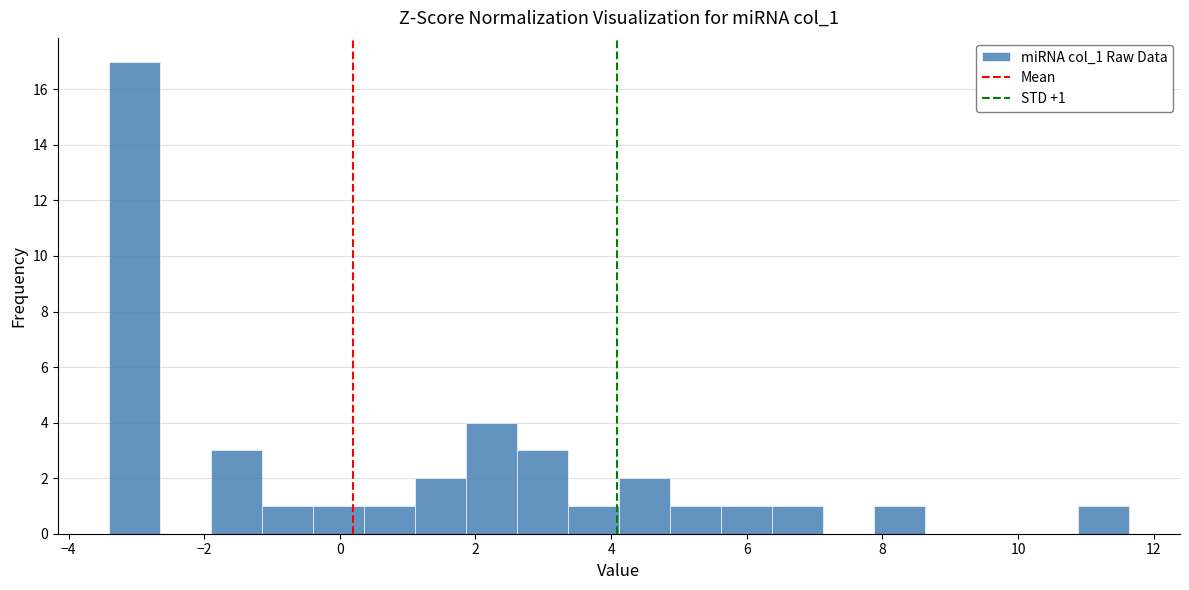

Around what value on the x-axis is the tallest bar? Give the approximate position of its centre, as read against the axis.

-3.0